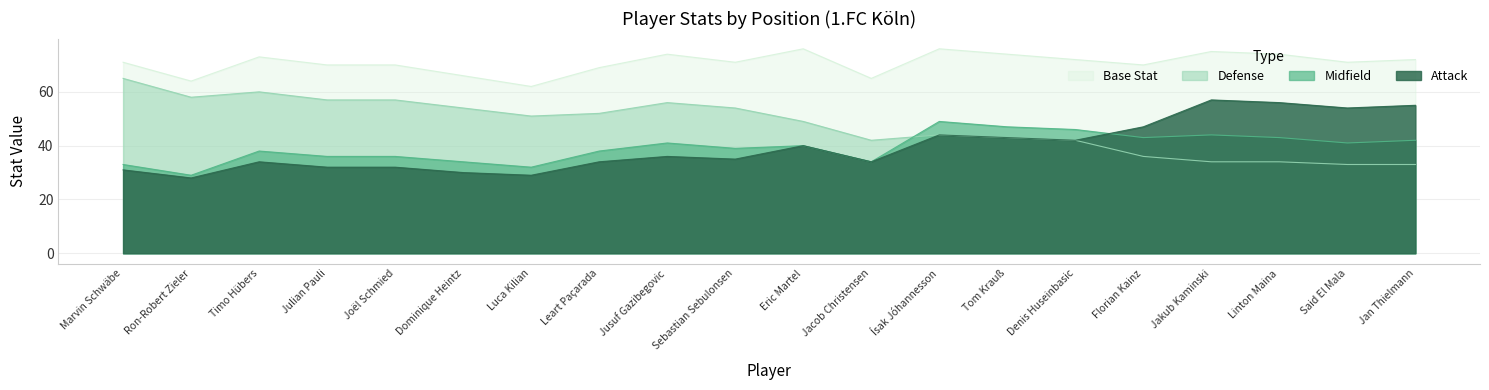

Rank the series by their maximum value, from highest to lowest.

Base Stat, Defense, Attack, Midfield